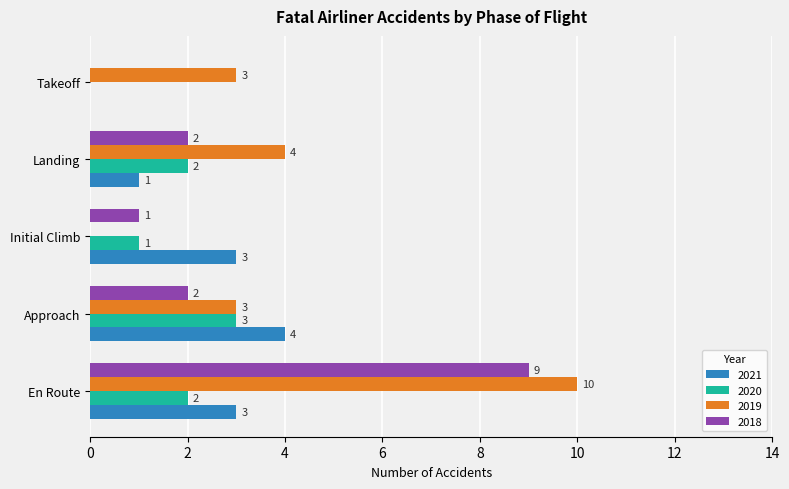

Which series has the largest total across all categories?

2019